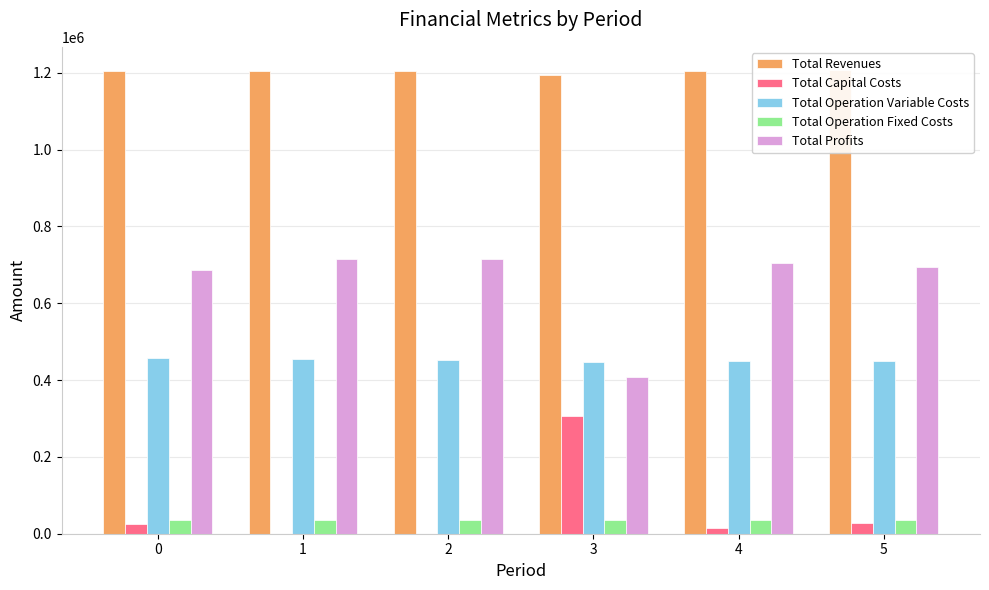

What is the value of the Total Capital Costs bar at the 1st from the left?

26400.0